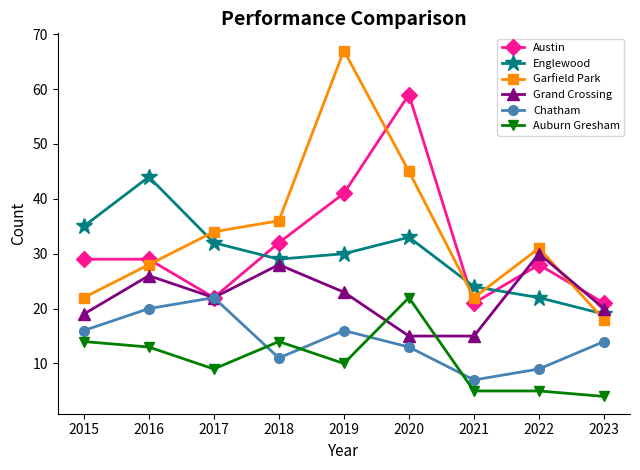

In Englewood, how many points are lower than both neighbors (excluding endpoints)?

1